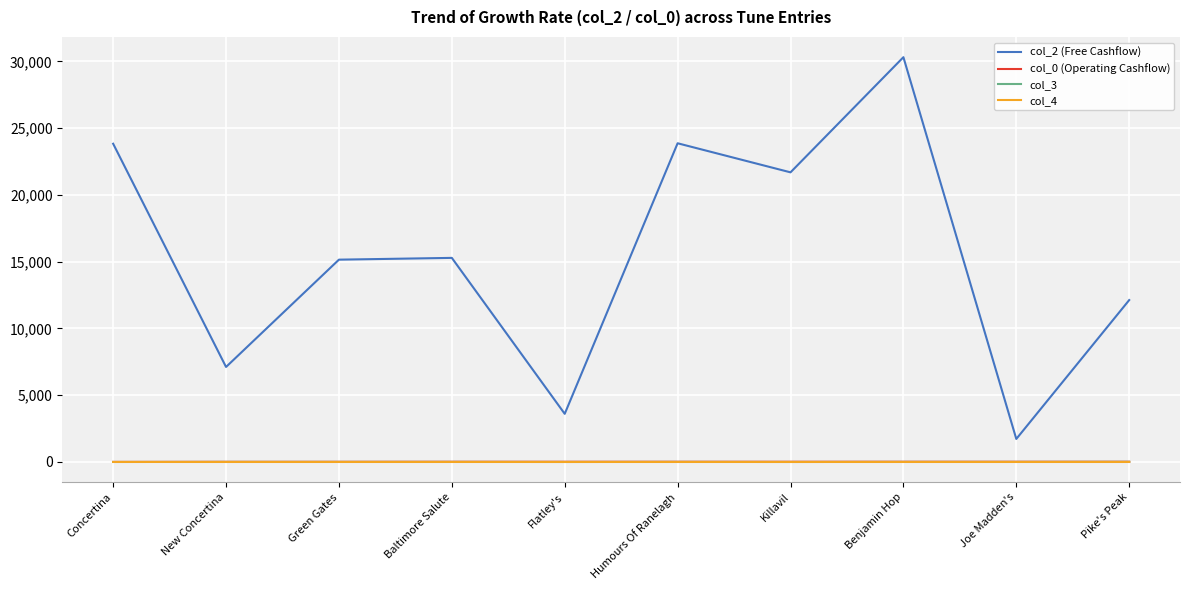

What is the maximum value shown in the chart?

30309.0